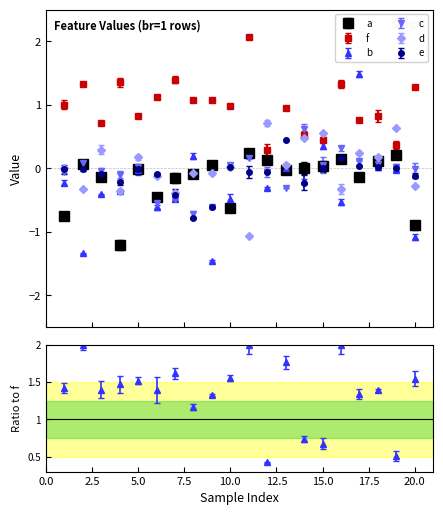

How many data points in c are less than 0?

10